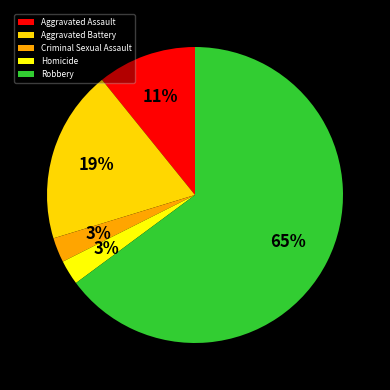

Is the sum of Aggravated Battery and Robbery greater than half?

Yes